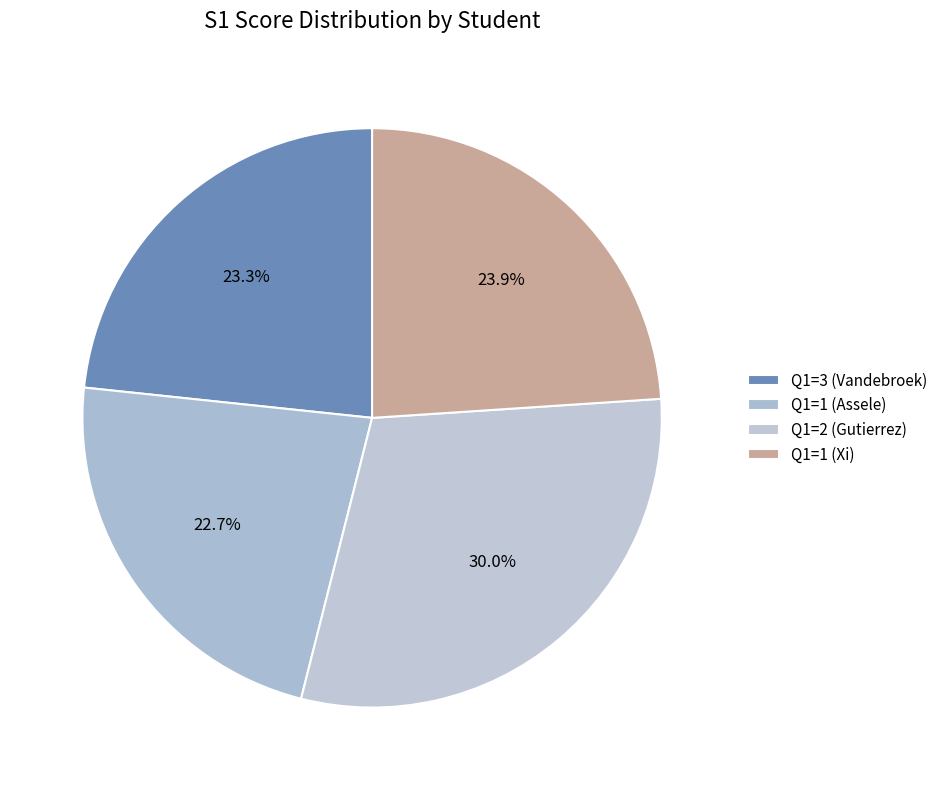

Which slice is the largest?

Q1=2 (Gutierrez)